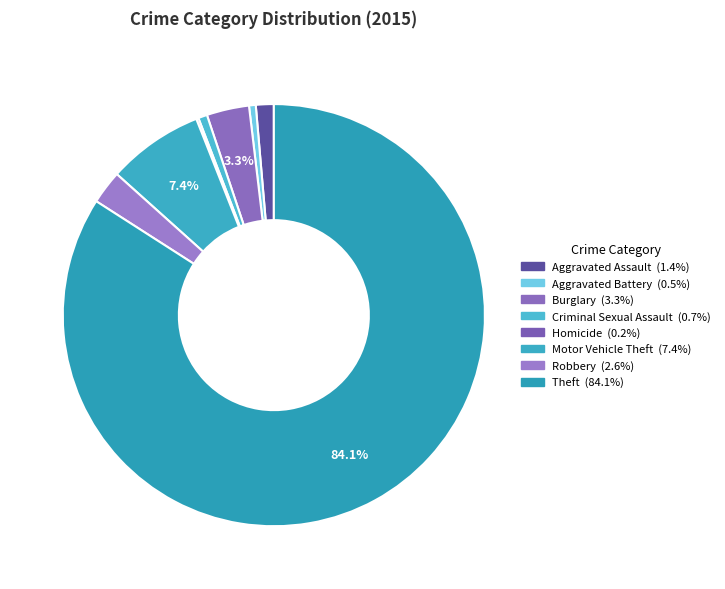

To the nearest percent, what is the average slice percentage?

12%